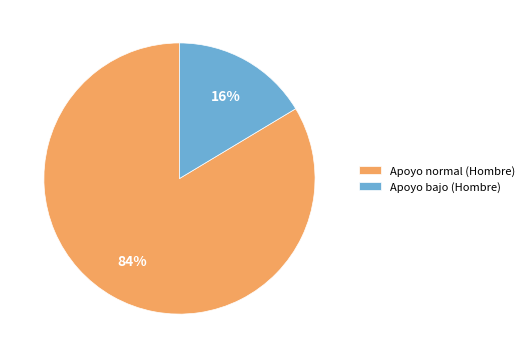

Between Apoyo normal (Hombre) and Apoyo bajo (Hombre), which is larger?

Apoyo normal (Hombre)